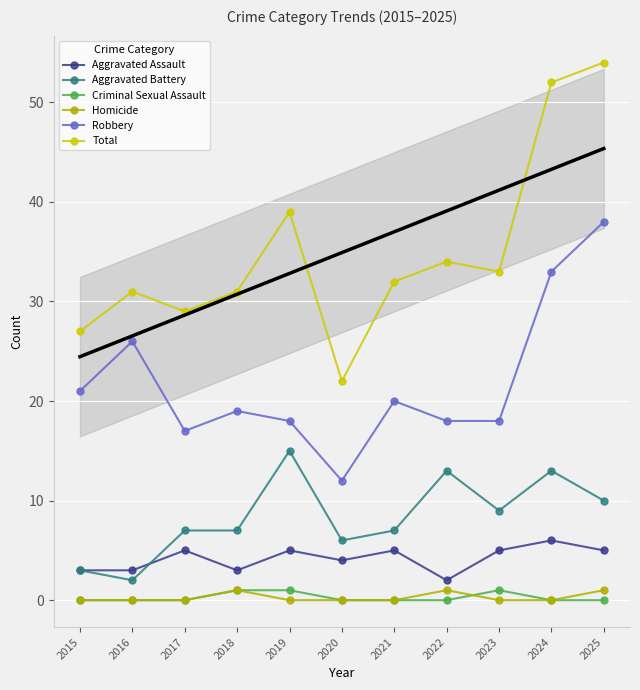

At which category does Homicide reach its first local peak?

2018